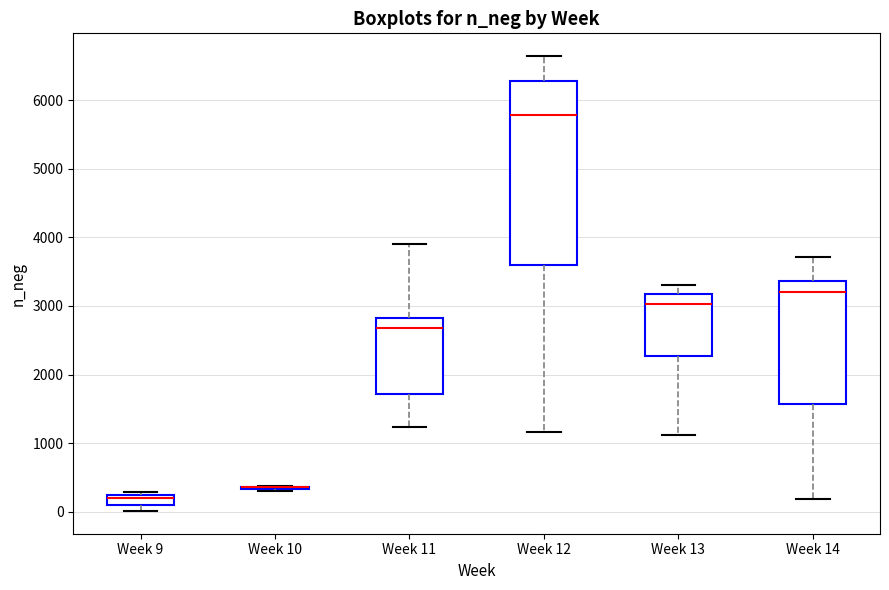

Where is the lower edge of the box for Week 11 on the y-axis? The values are not printed on the chart, so give them approximately, as read against the axis.

1700